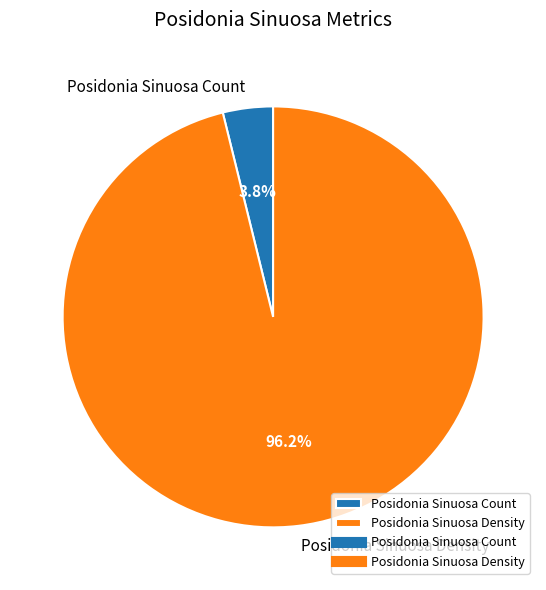

Count the number of slices in the pie.

2